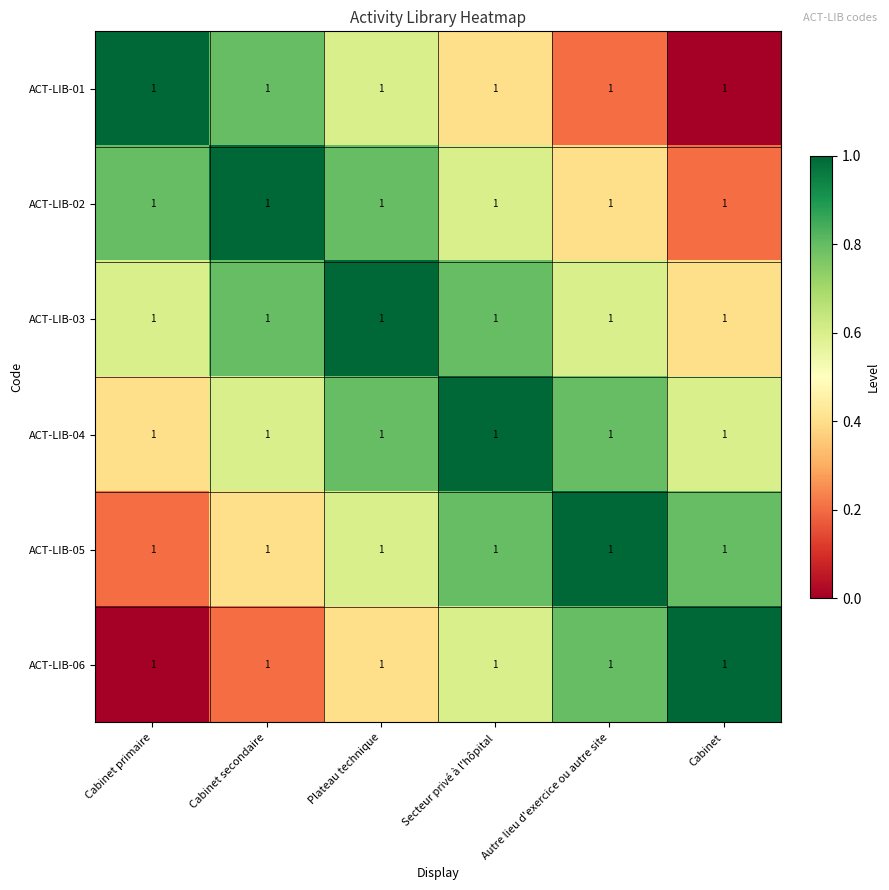

Between Cabinet secondaire and Secteur privé à l'hôpital, which series saw the biggest shift?

ACT-LIB-01